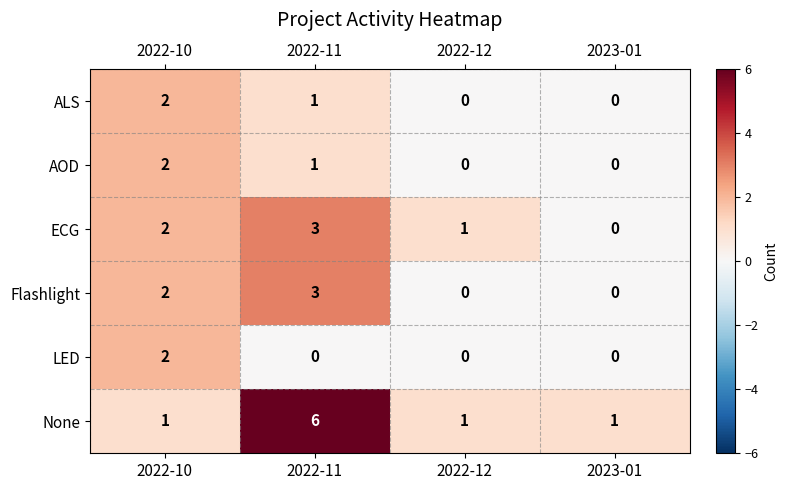

Is it true that ALS equals 1 at 2023-01?

False